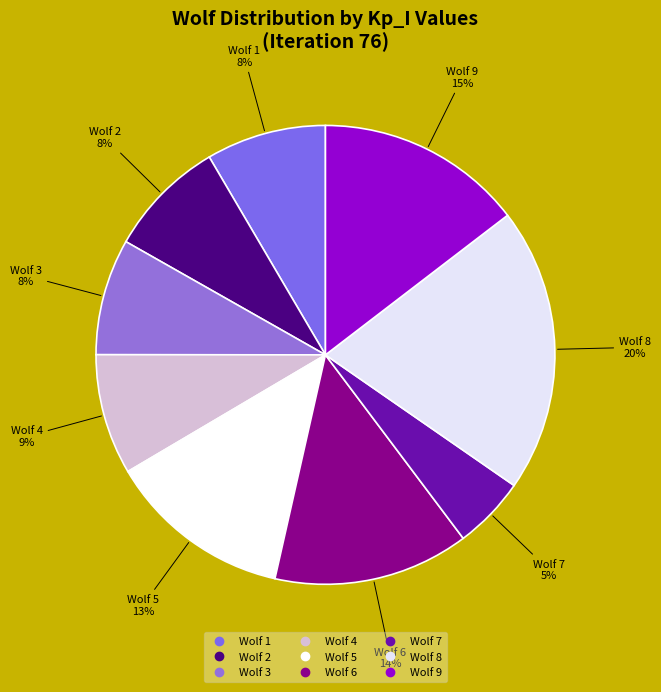

Combined, do Wolf 4 and Wolf 7 account for over 50%?

No